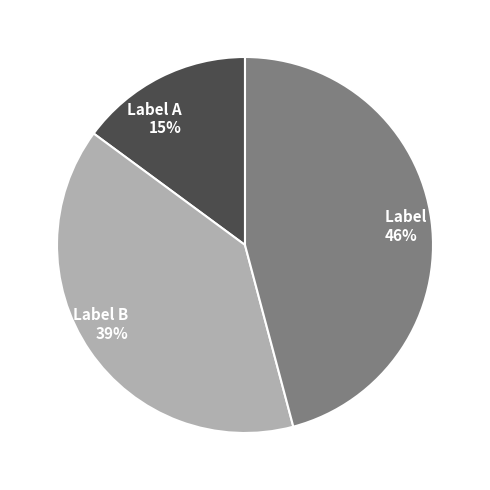

Do Label B and Label A together represent more than half of the pie?

Yes